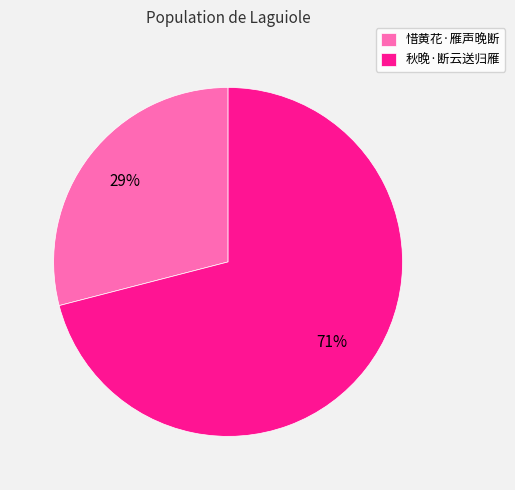

To the nearest percent, what portion does 惜黄花·雁声晚断 represent?

29%